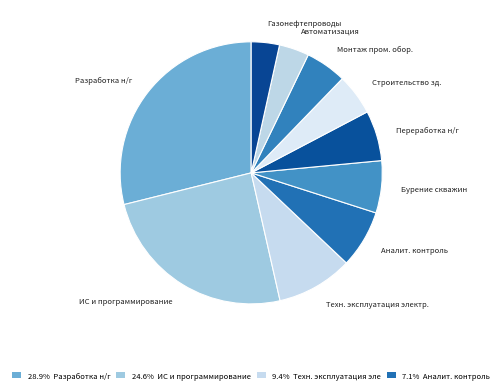

How many segments does this pie chart have?

10